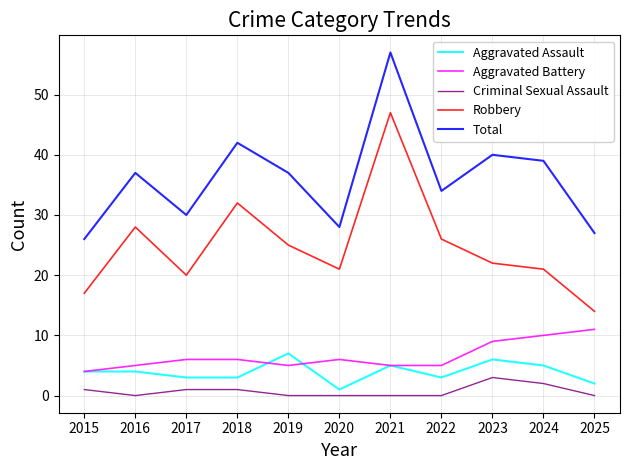

What are all the series names shown in the legend?

Aggravated Assault, Aggravated Battery, Criminal Sexual Assault, Robbery, Total